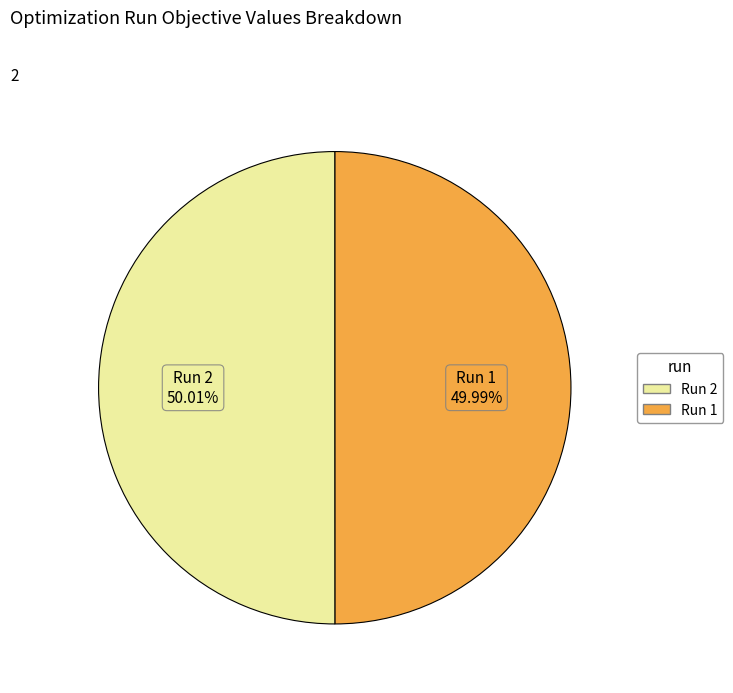

How many slices are in this pie chart?

2